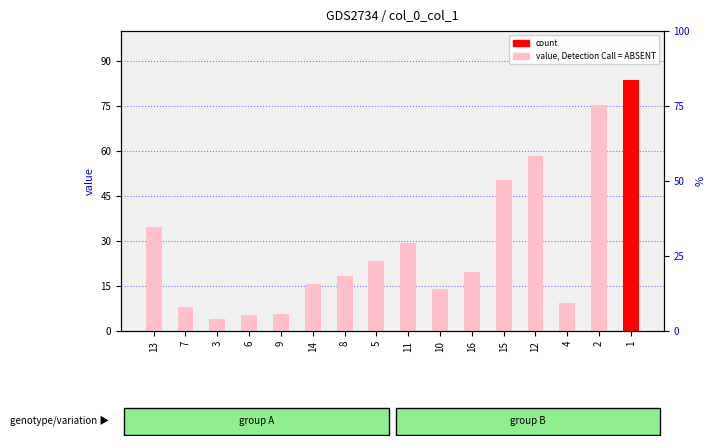

How many values are below 19?

8